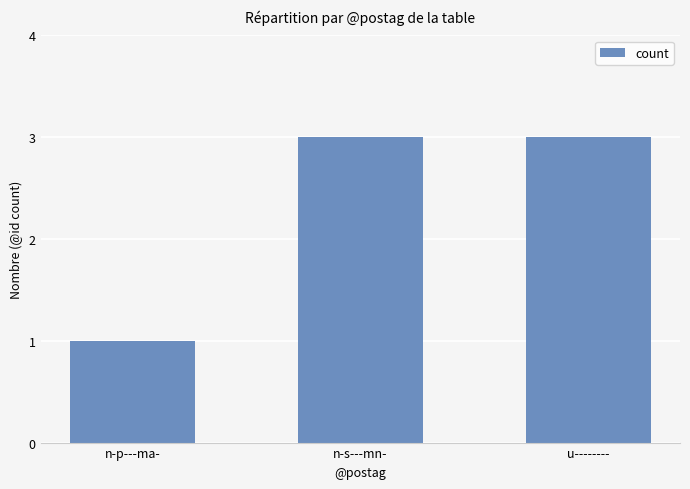

What is the sum of the values at n-p---ma- and u--------?

4